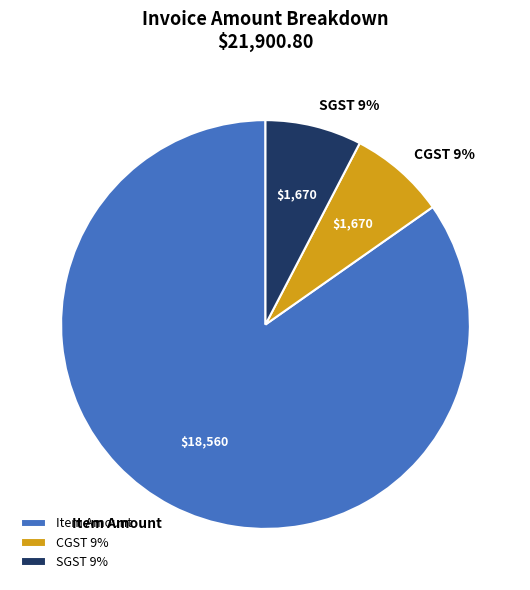

Which category accounts for the majority?

Item Amount